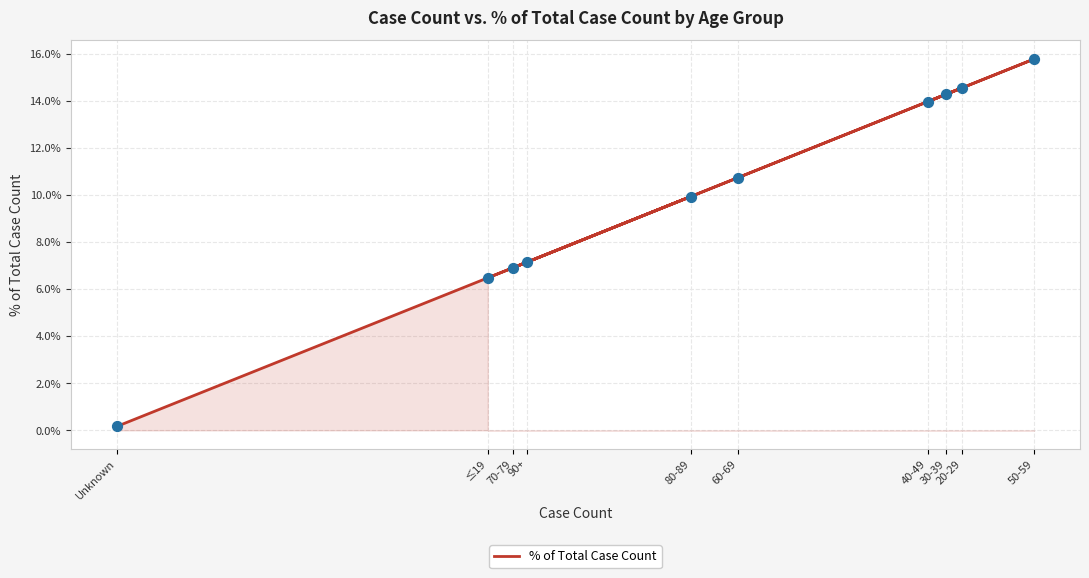

What is the ratio of the value at ≤19 to the value at 20-29?

0.4